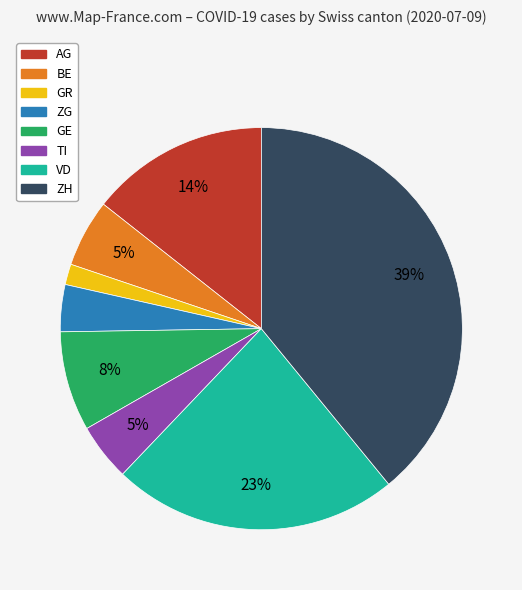

To the nearest percent, what portion does ZH represent?

39%